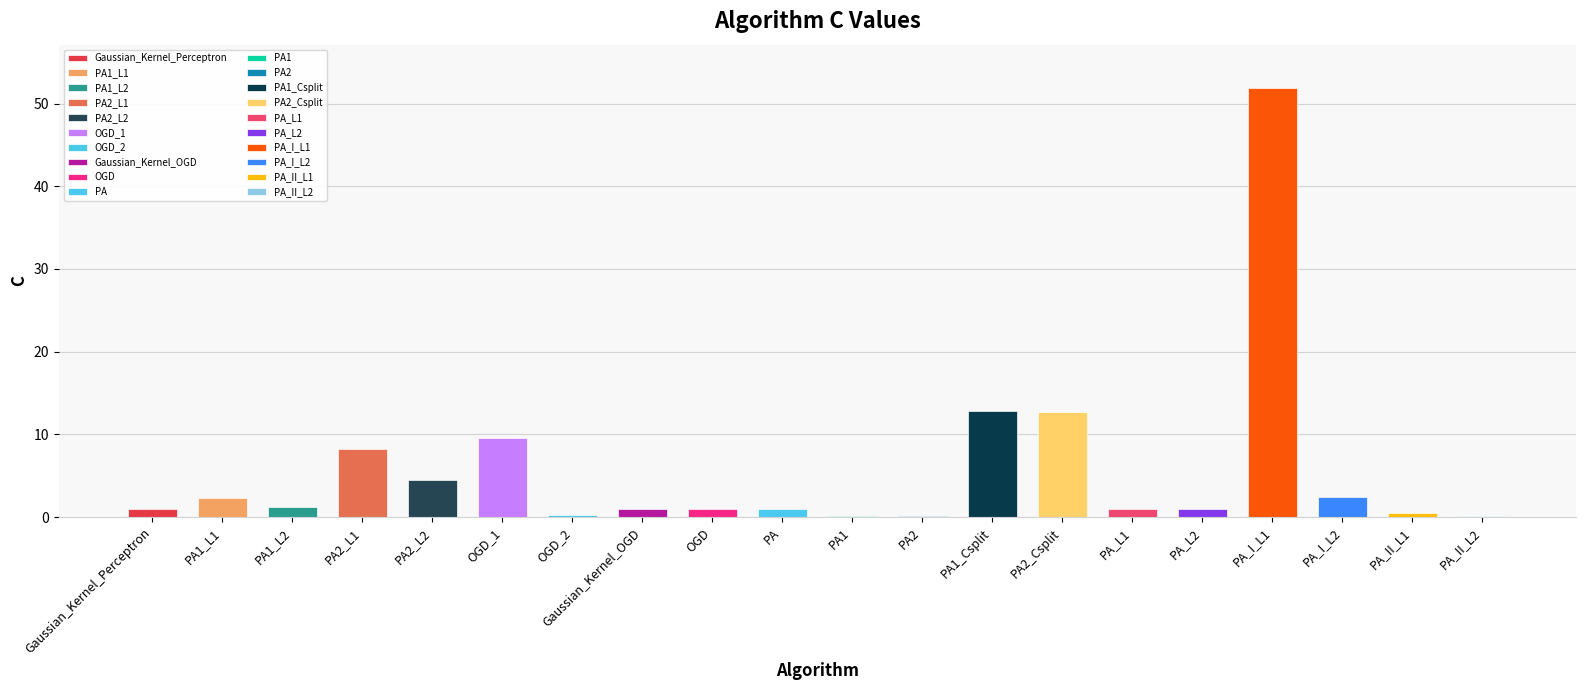

True or false: the data shows 0.1 at PA_II_L2.

True